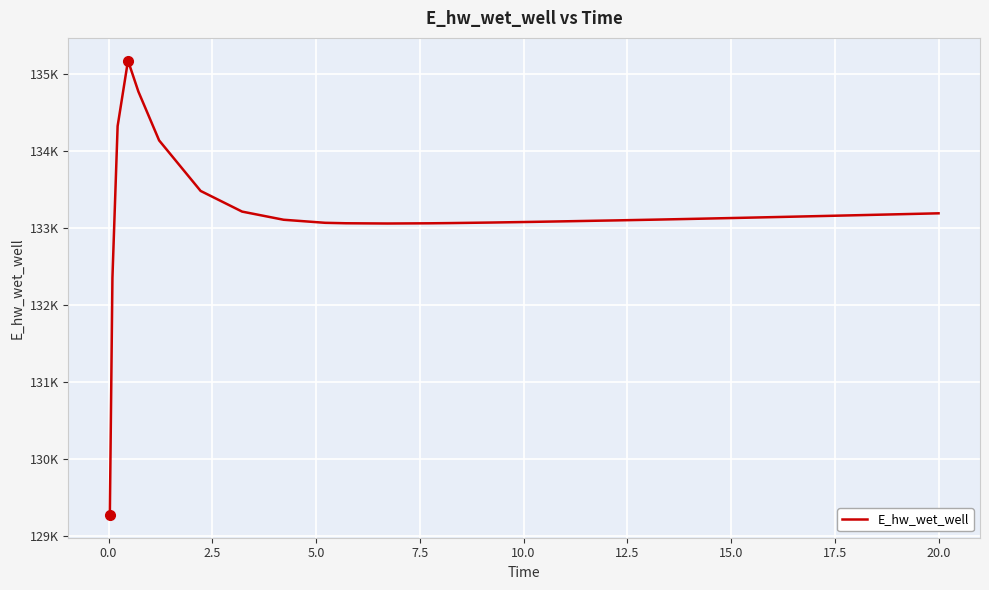

Does the chart display data point markers on the line(s)?

No